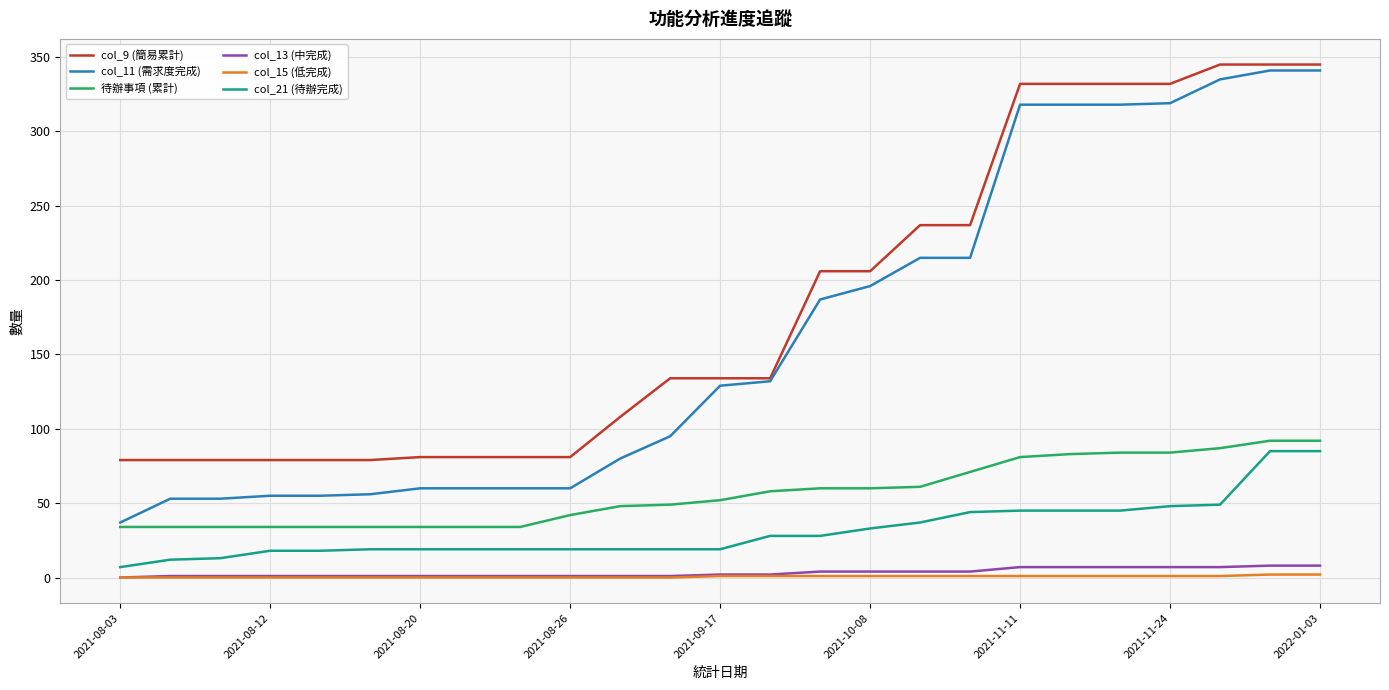

True or false: col_13 (中完成) and 待辦事項 (累計) intersect in this chart.

False